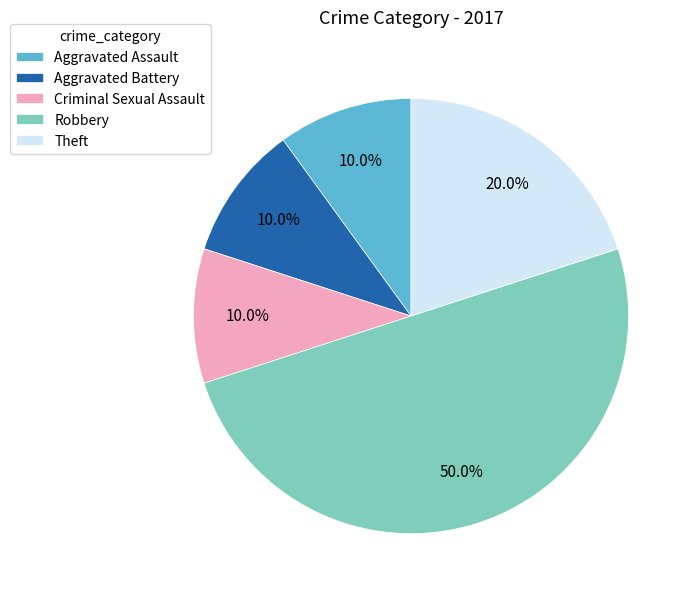

What is the ratio of the value at Criminal Sexual Assault to the value at Theft?

0.5